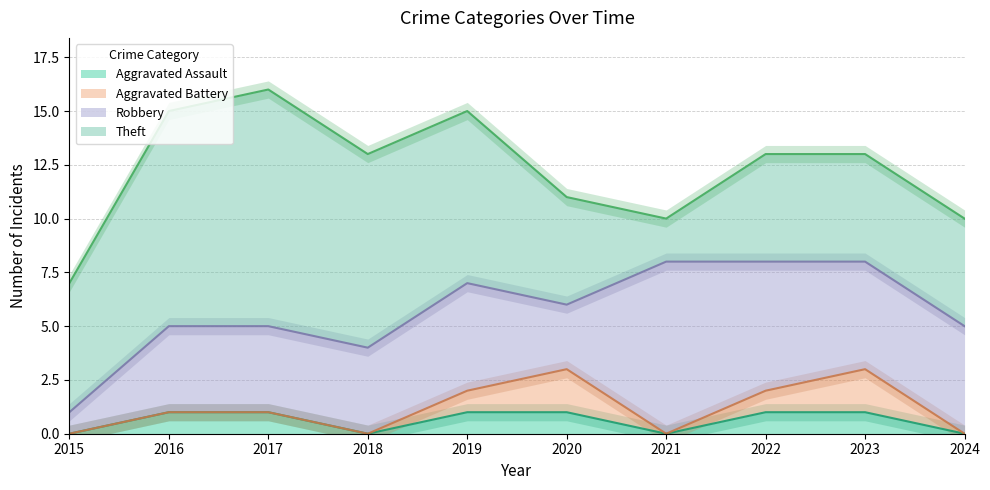

Where is the first local minimum for Aggravated Assault?

2018